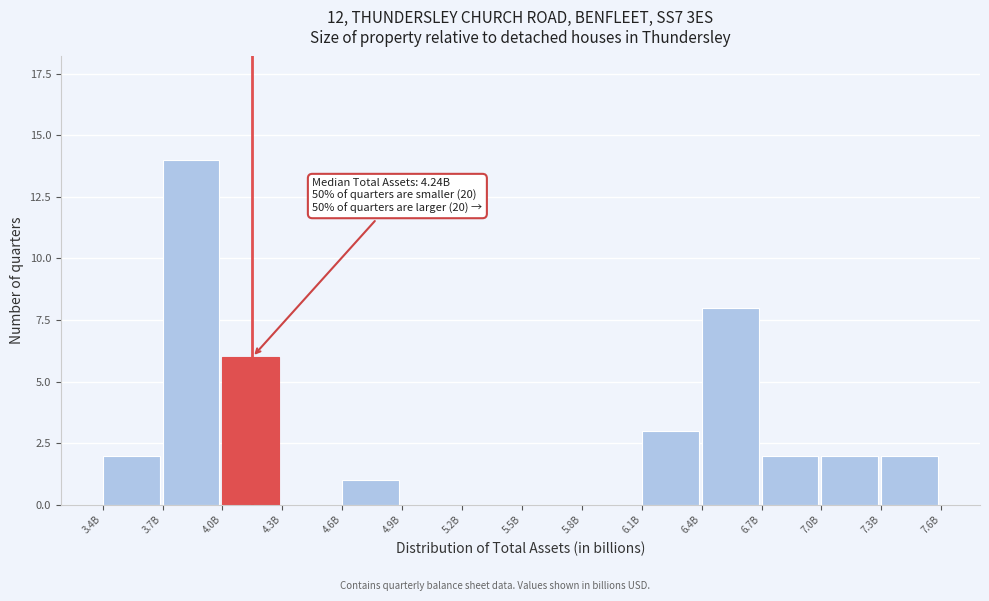

Reading right to left, transcribe all the data shown in this chart.

7.3B=2	7.0B=2	6.7B=2	6.4B=8	6.1B=3	5.8B=0	5.5B=0	5.2B=0	4.9B=0	4.6B=1	4.3B=0	4.0B=6	3.7B=14	3.4B=2